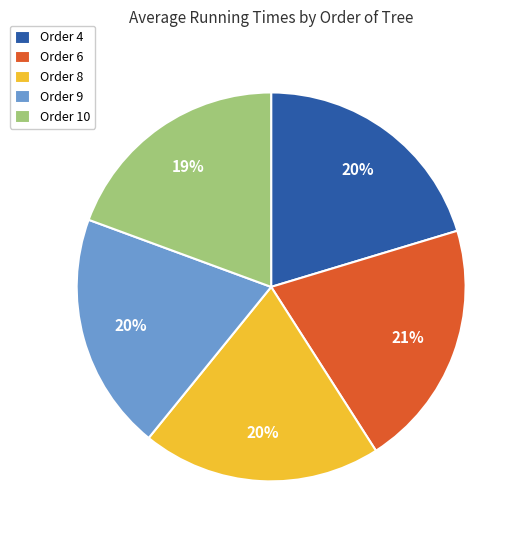

The Order 4 slice represents 28% of the pie. True or false?

False